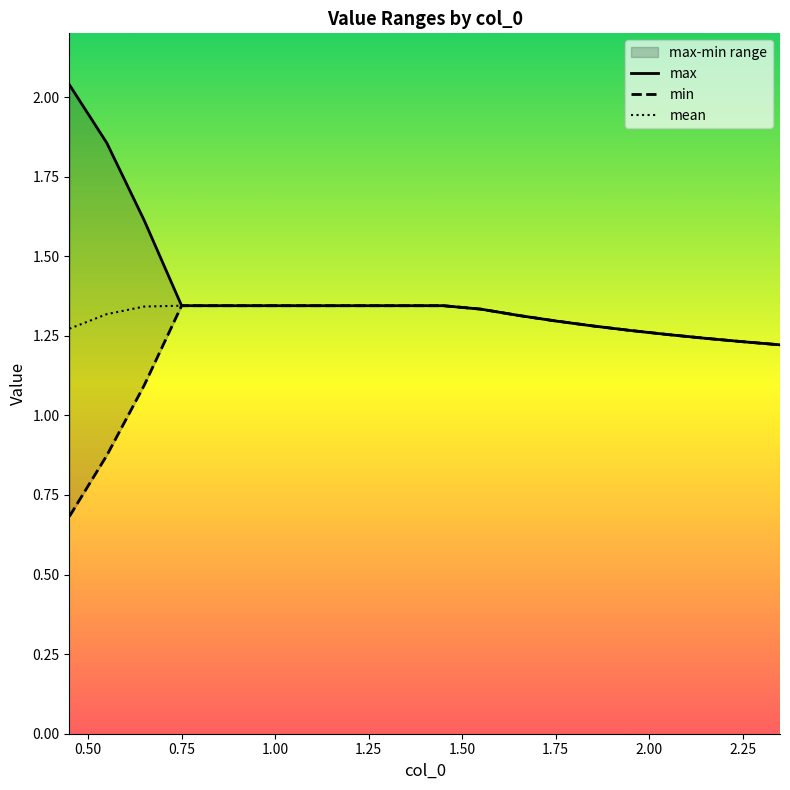

Which series has the largest total across all categories?

max